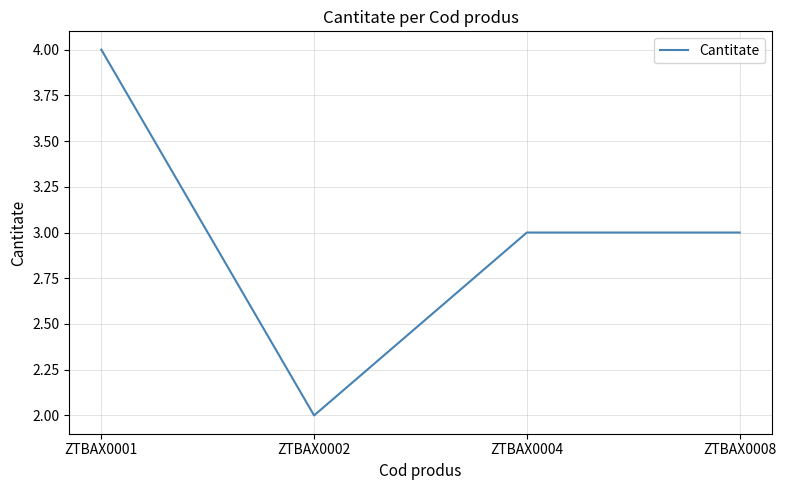

Approximately how many times larger is the value at ZTBAX0008 compared to ZTBAX0002?

1.5